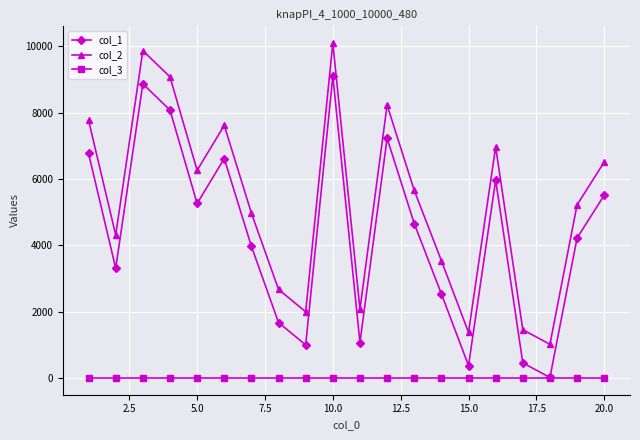

Rank the series by their maximum value, from highest to lowest.

col_2, col_1, col_3